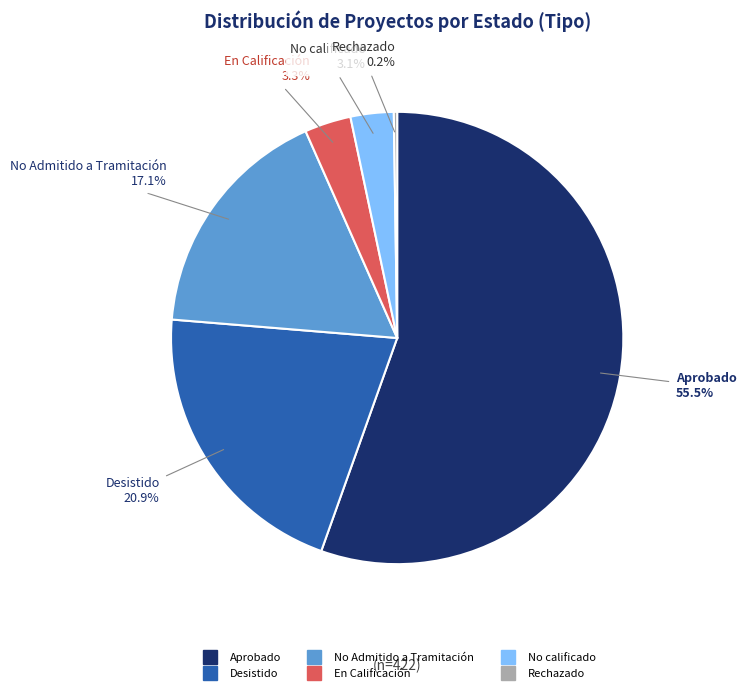

To the nearest percent, what portion does No Admitido a Tramitación represent?

17%